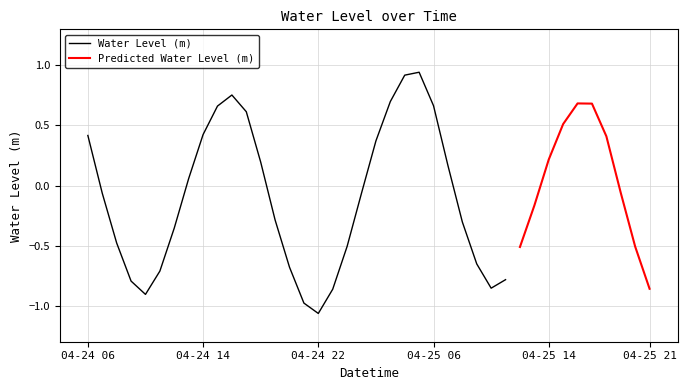

Rank the categories by value from highest to lowest.

2024-04-25 05:00:00, 2024-04-25 04:00:00, 2024-04-24 16:00:00, 2024-04-25 03:00:00, 2024-04-25 16:00:00, 2024-04-25 17:00:00, 2024-04-25 06:00:00, 2024-04-24 15:00:00, 2024-04-24 17:00:00, 2024-04-25 15:00:00, 2024-04-24 14:00:00, 2024-04-24 06:00:00, 2024-04-25 18:00:00, 2024-04-25 02:00:00, 2024-04-25 14:00:00, 2024-04-24 18:00:00, 2024-04-25 07:00:00, 2024-04-24 13:00:00, 2024-04-25 19:00:00, 2024-04-25 01:00:00, 2024-04-24 07:00:00, 2024-04-25 13:00:00, 2024-04-24 19:00:00, 2024-04-25 08:00:00, 2024-04-24 12:00:00, 2024-04-24 08:00:00, 2024-04-25 00:00:00, 2024-04-25 20:00:00, 2024-04-25 12:00:00, 2024-04-25 09:00:00, 2024-04-24 20:00:00, 2024-04-24 11:00:00, 2024-04-25 11:00:00, 2024-04-24 09:00:00, 2024-04-25 10:00:00, 2024-04-25 21:00:00, 2024-04-24 23:00:00, 2024-04-24 10:00:00, 2024-04-24 21:00:00, 2024-04-24 22:00:00